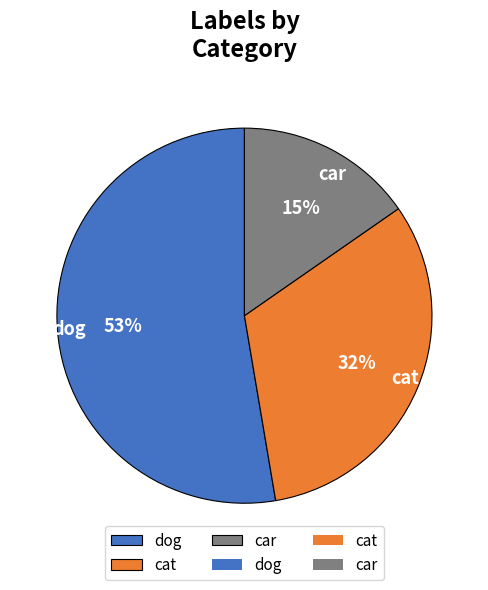

To the nearest percent, what percentage of the pie is dog?

53%